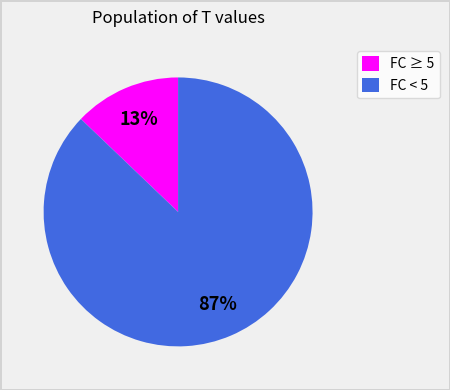

To the nearest percent, what is the average slice percentage?

50%